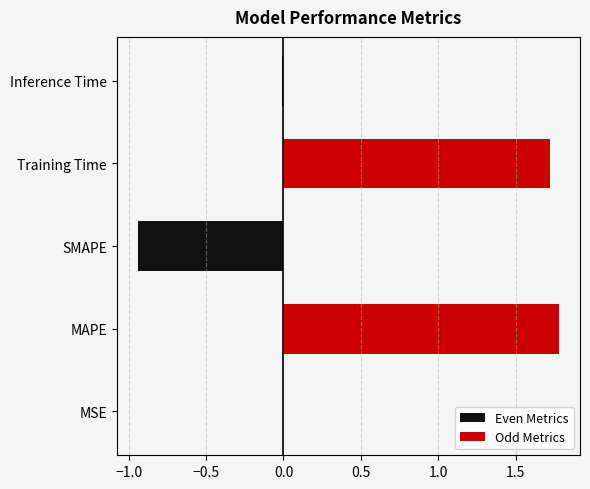

Which has a higher value, SMAPE or MAPE?

MAPE